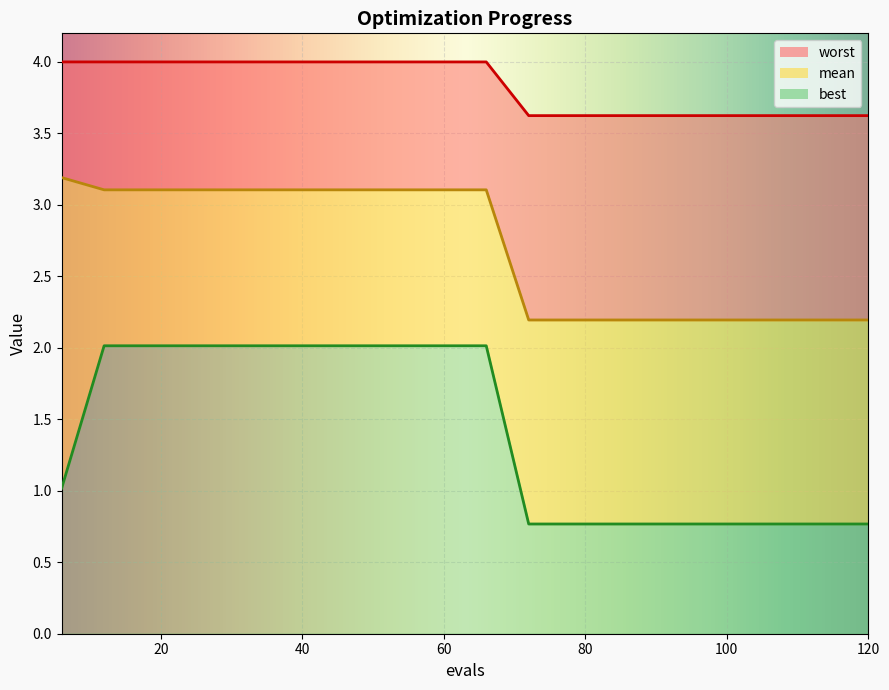

Rank the series at 6 from highest to lowest value.

worst, mean, best